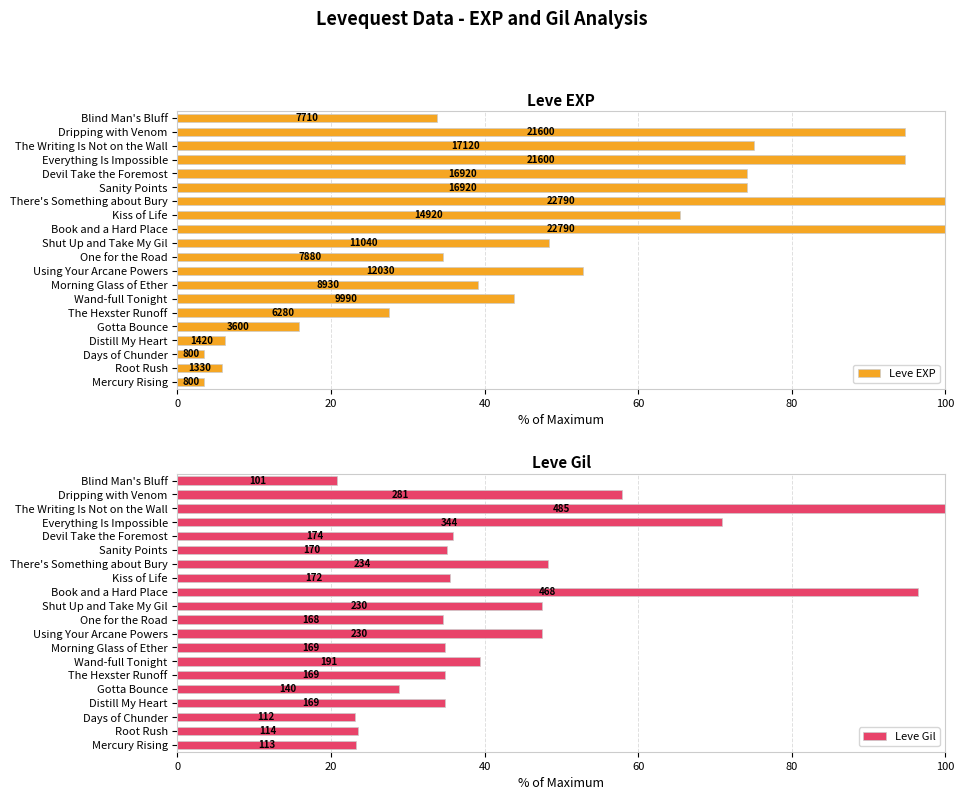

The Leve EXP series shows 75.1 at The Writing Is Not on the Wall. True or false?

True